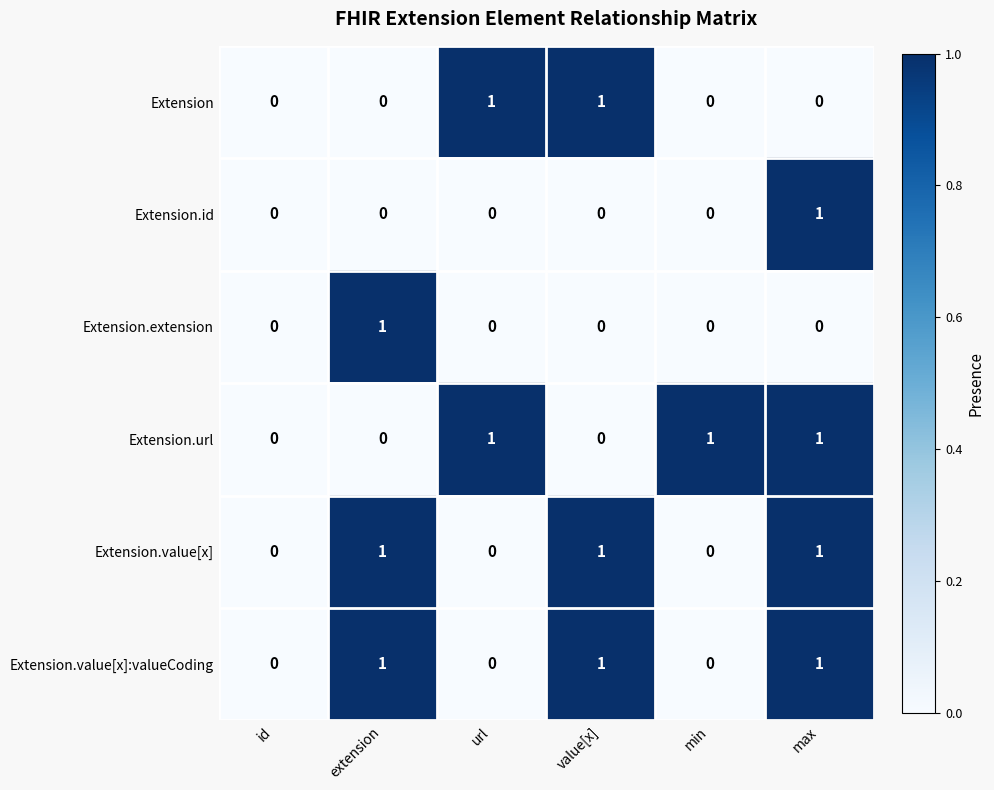

How many values in the Extension.value[x] series are below 1?

3